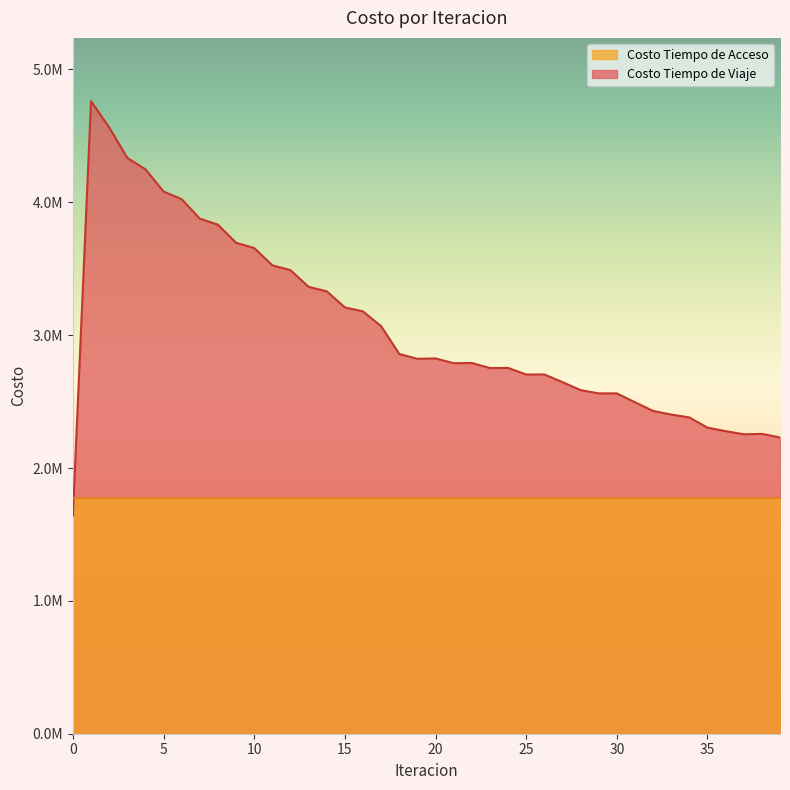

Approximately how many times larger is the value at 32 compared to 19?

0.9